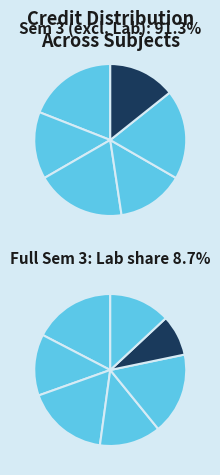

To the nearest percent, what percentage of the pie is ME305?

17%